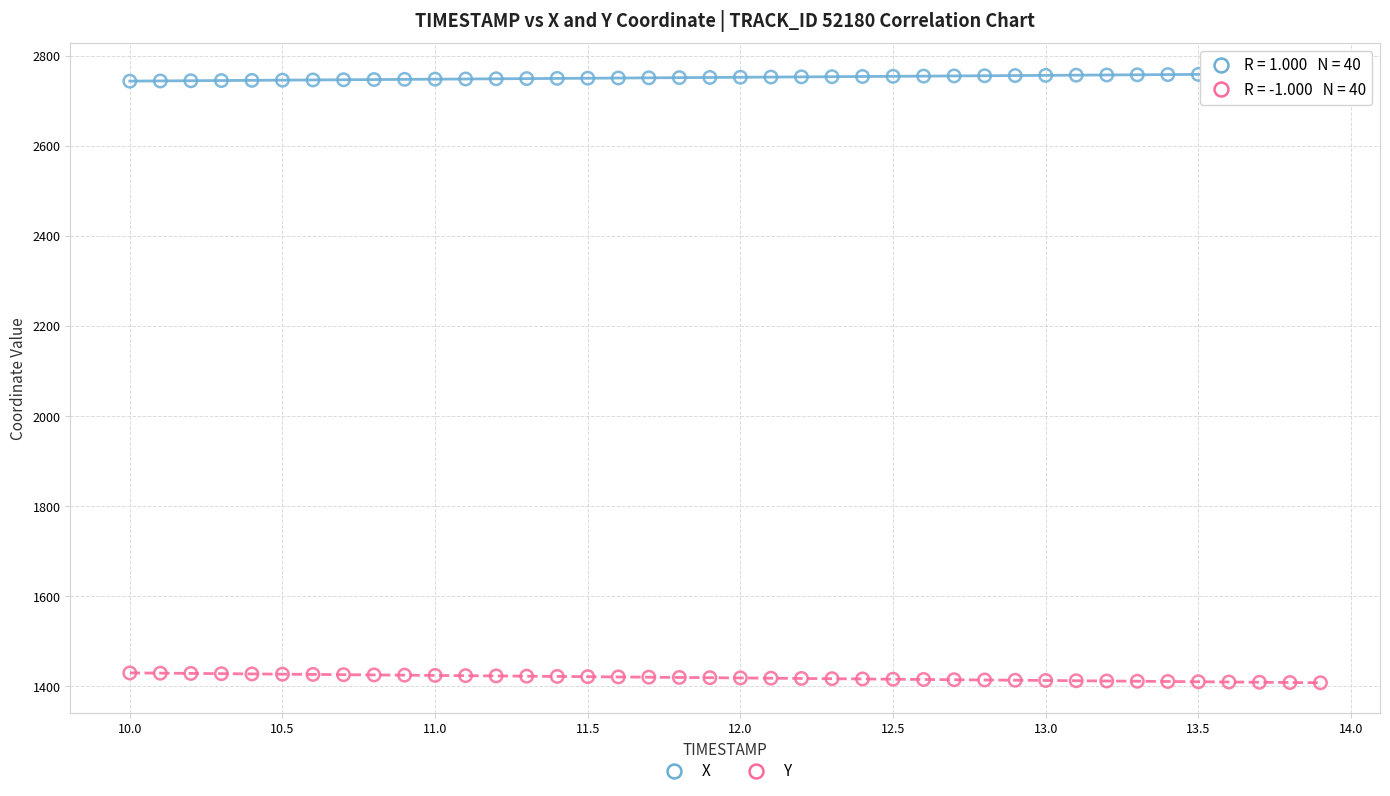

Which series contains the highest Y value?

X